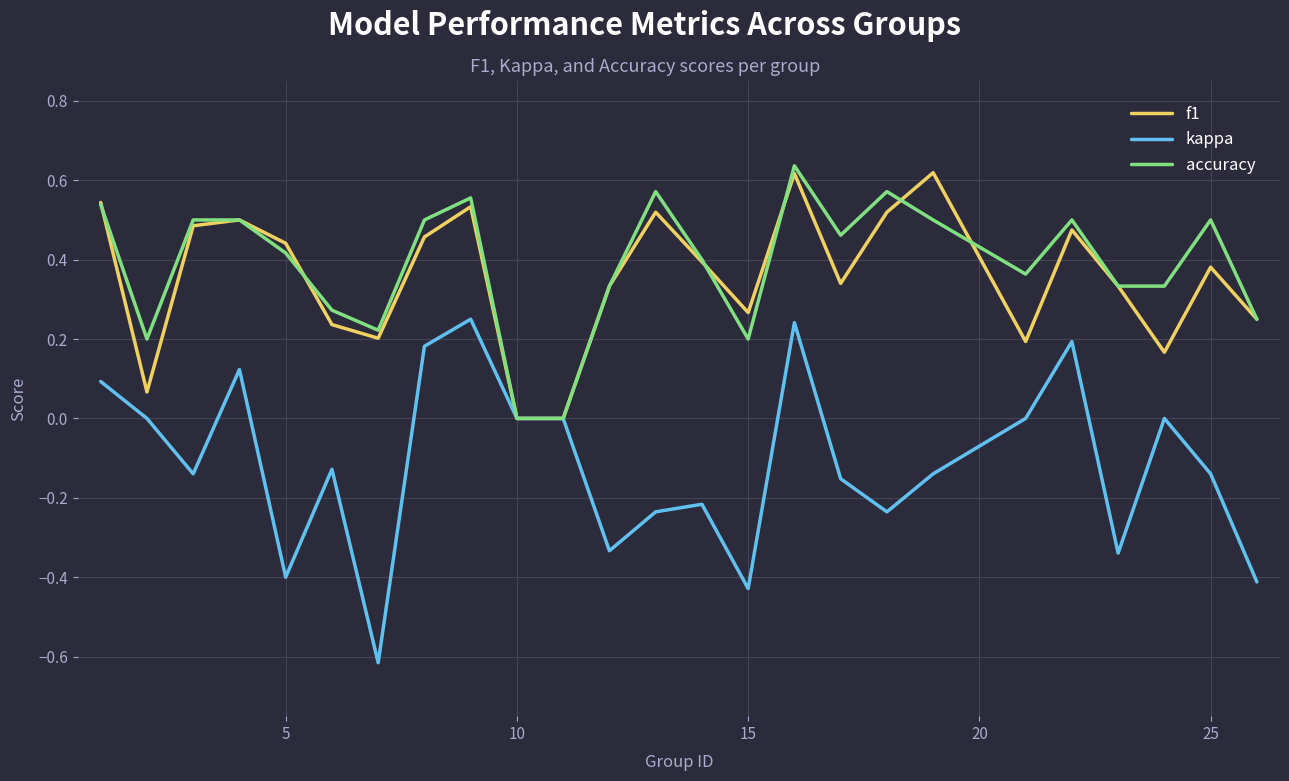

Which series has the widest spread of values?

kappa